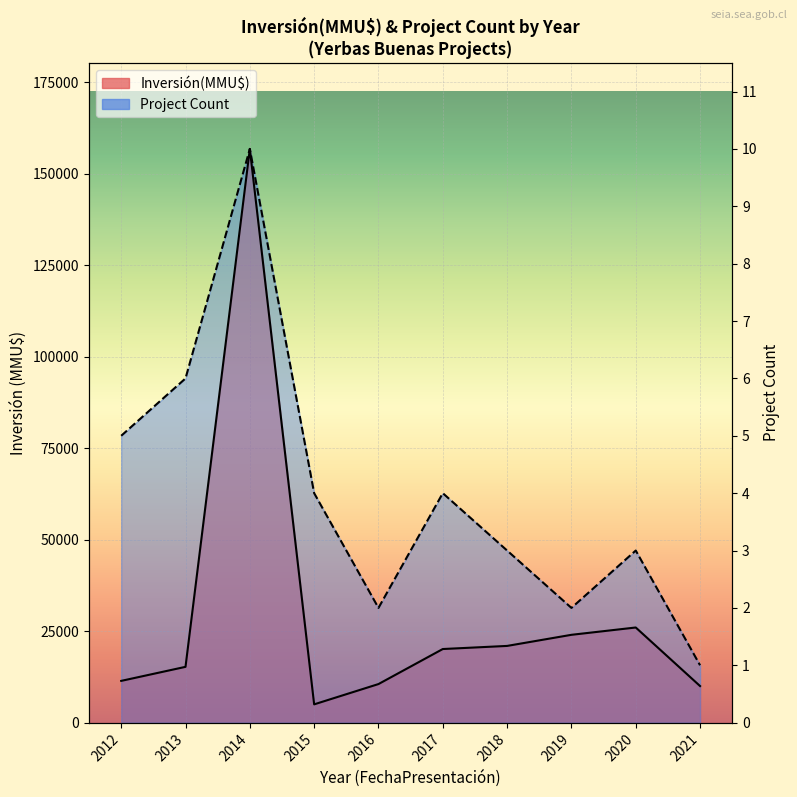

At which label does Project Count line first exceed 62704?

2012